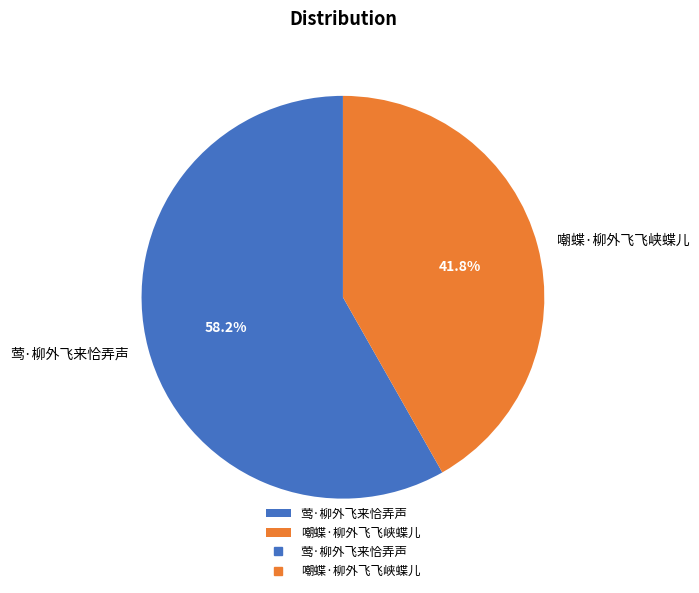

To the nearest percent, what portion does 莺·柳外飞来恰弄声 represent?

58%